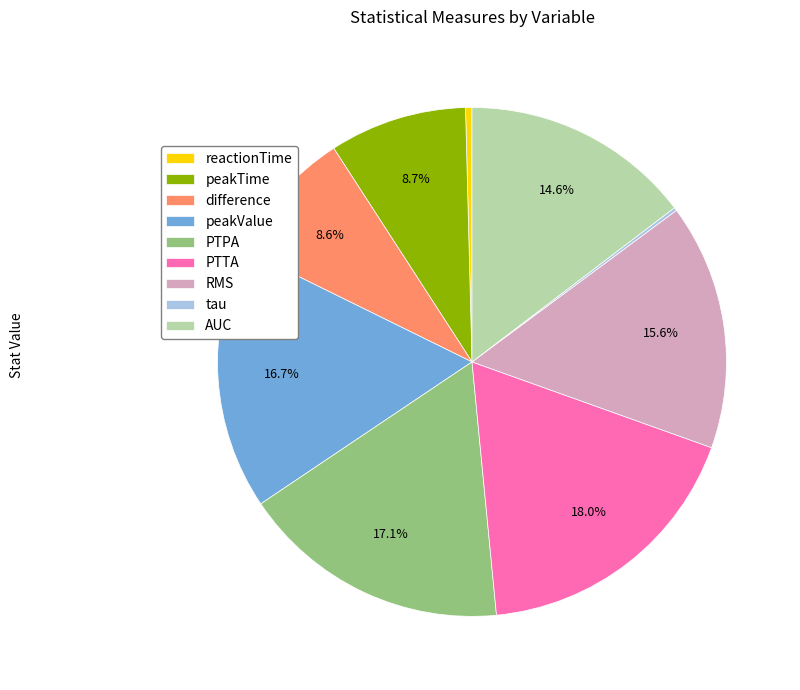

Is the sum of RMS and reactionTime greater than half?

No